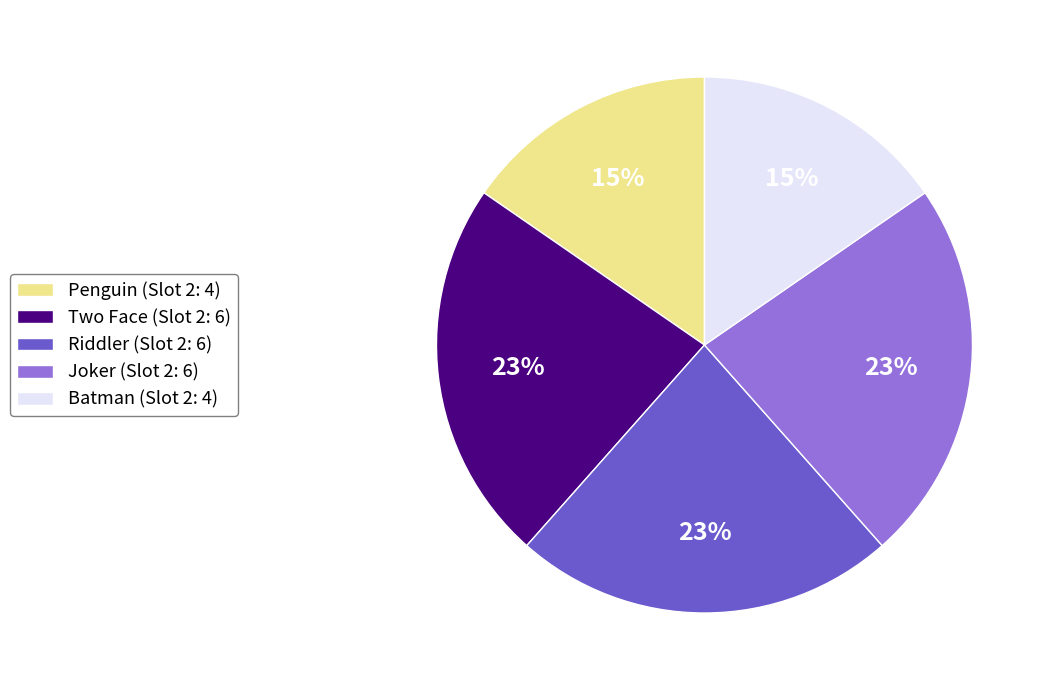

Is it true that Two Face is 23% of the pie?

True